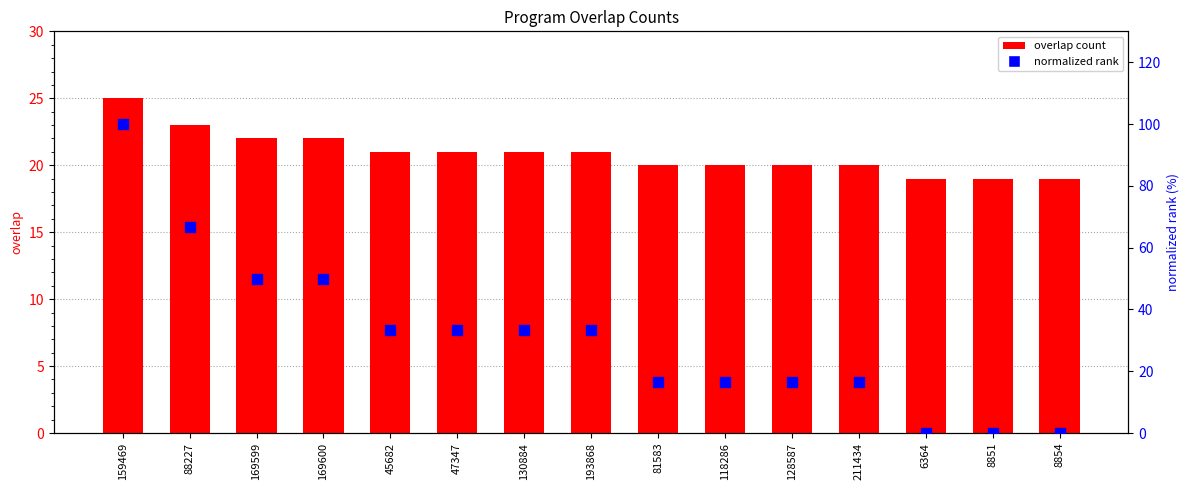

Which series contains the lowest Y value?

normalized rank